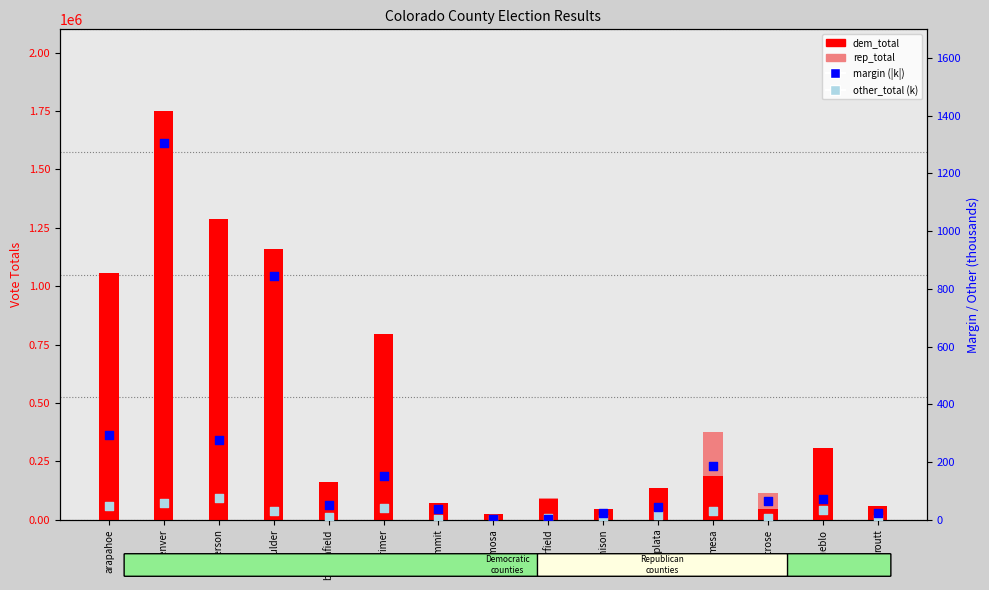

What are all the series names shown in the legend?

dem_total, rep_total, margin (|k|), other_total (k)